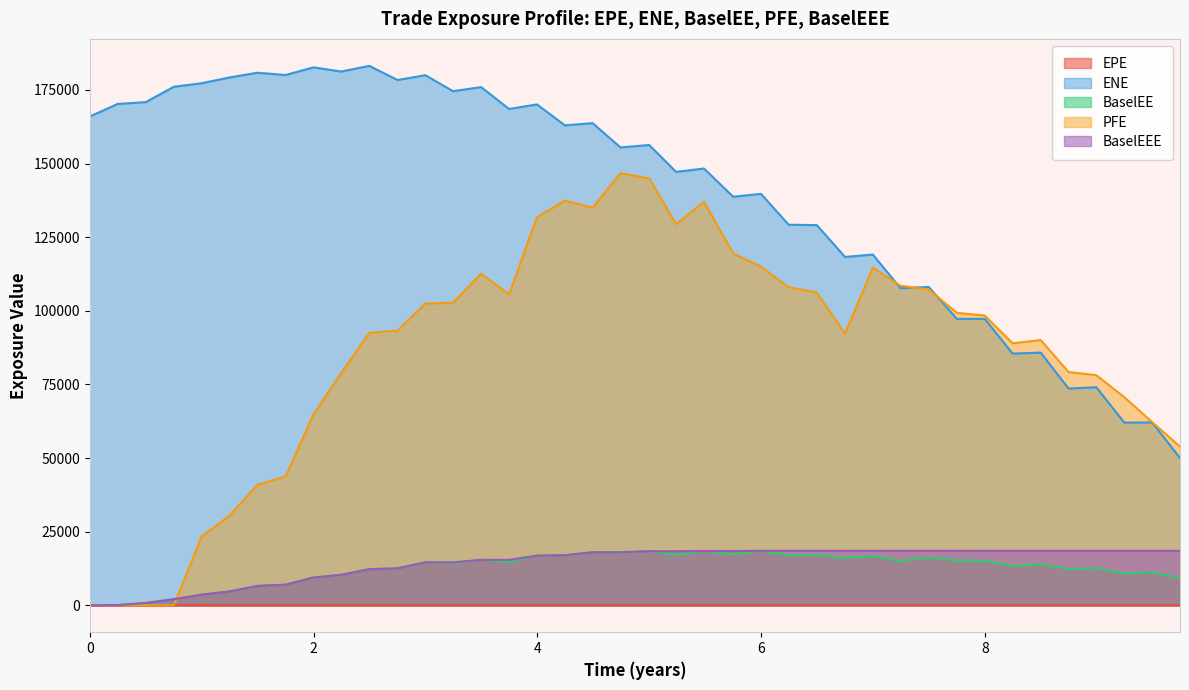

Reading left to right, transcribe all the data shown in this chart.

EPE: 0.0	0.2	0.5	0.8	1.0	1.2	1.5	1.8	2.0	2.2	2.5	2.8	3.0	3.2	3.5	3.7	4.0	4.2	4.5	4.7	5.0	5.2	5.5	5.8	6.0	6.2	6.5	6.8	7.0	7.2	7.5	7.8	8.0	8.2	8.5	8.7	9.0	9.2	9.5	9.7
ENE: 165985.0	170249.0	170867.0	176093.0	177276.0	179230.0	180848.0	180077.0	182674.0	181256.0	183184.0	178378.0	180007.0	174585.0	175958.0	168538.0	170092.0	162984.0	163725.0	155479.0	156303.0	147179.0	148316.0	138745.0	139710.0	129234.0	129098.0	118298.0	119096.0	107673.0	108116.0	97246.9	97258.4	85460.6	85789.1	73599.3	74025.1	62030.8	62067.7	50012.9
BaselEE: 0.0	41.9	766.8	2052.1	3580.5	4677.8	6557.3	6982.6	9417.1	10326.7	12251.9	12526.6	14572.3	14249.0	15409.5	14702.9	16845.3	16988.2	18002.2	17824.9	18346.3	17144.6	18418.4	17251.8	18489.1	16974.9	17191.3	15953.9	16691.0	15032.6	16120.7	15256.7	15068.6	13319.6	13924.1	12274.8	12651.8	10780.7	11180.2	9328.5
PFE: 0.0	0.0	0.0	0.0	23319.8	30340.6	40879.0	43744.2	64834.2	78852.6	92507.7	93277.2	102446.0	102757.0	112580.0	105591.0	131783.0	137415.0	135049.0	146735.0	144983.0	129400.0	137018.0	119510.0	114992.0	108003.0	106200.0	92248.5	114637.0	108504.0	107237.0	99292.4	98386.2	88954.6	90071.6	79192.1	78124.1	70669.6	62201.5	53883.1
BaselEEE: 0.0	41.9	766.8	2052.1	3580.5	4677.8	6557.3	6982.6	9417.1	10326.7	12251.9	12526.6	14572.3	14572.3	15409.5	15409.5	16845.3	16988.2	18002.2	18002.2	18346.3	18346.3	18418.4	18418.4	18489.1	18489.1	18489.1	18489.1	18489.1	18489.1	18489.1	18489.1	18489.1	18489.1	18489.1	18489.1	18489.1	18489.1	18489.1	18489.1